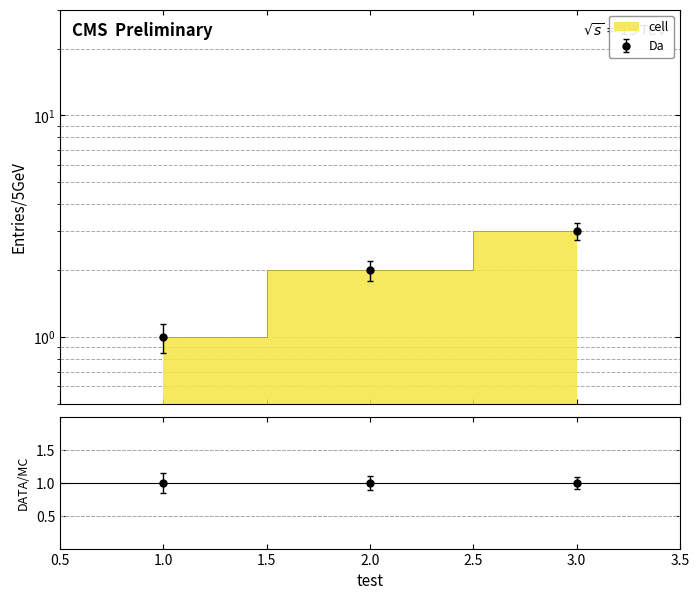

What is the change in value from 1 to 2?

+1